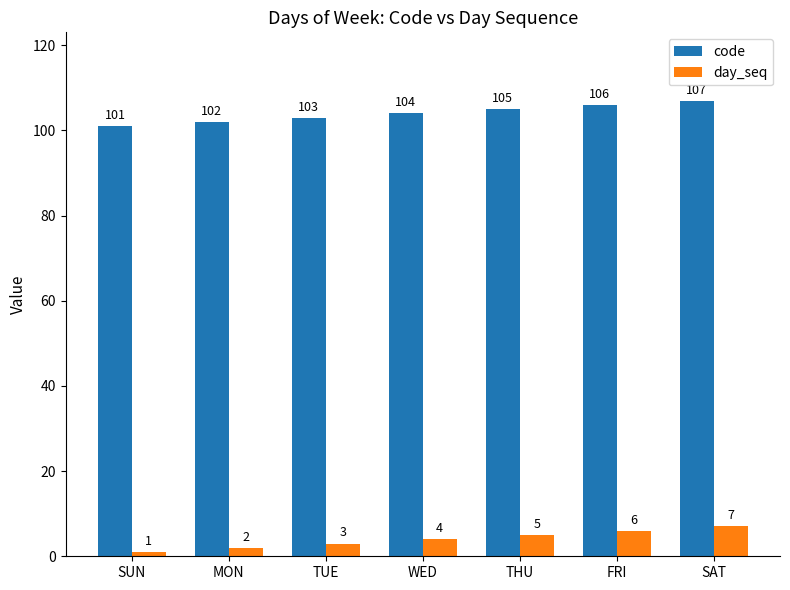

What is the total value across all series at SUN?

102